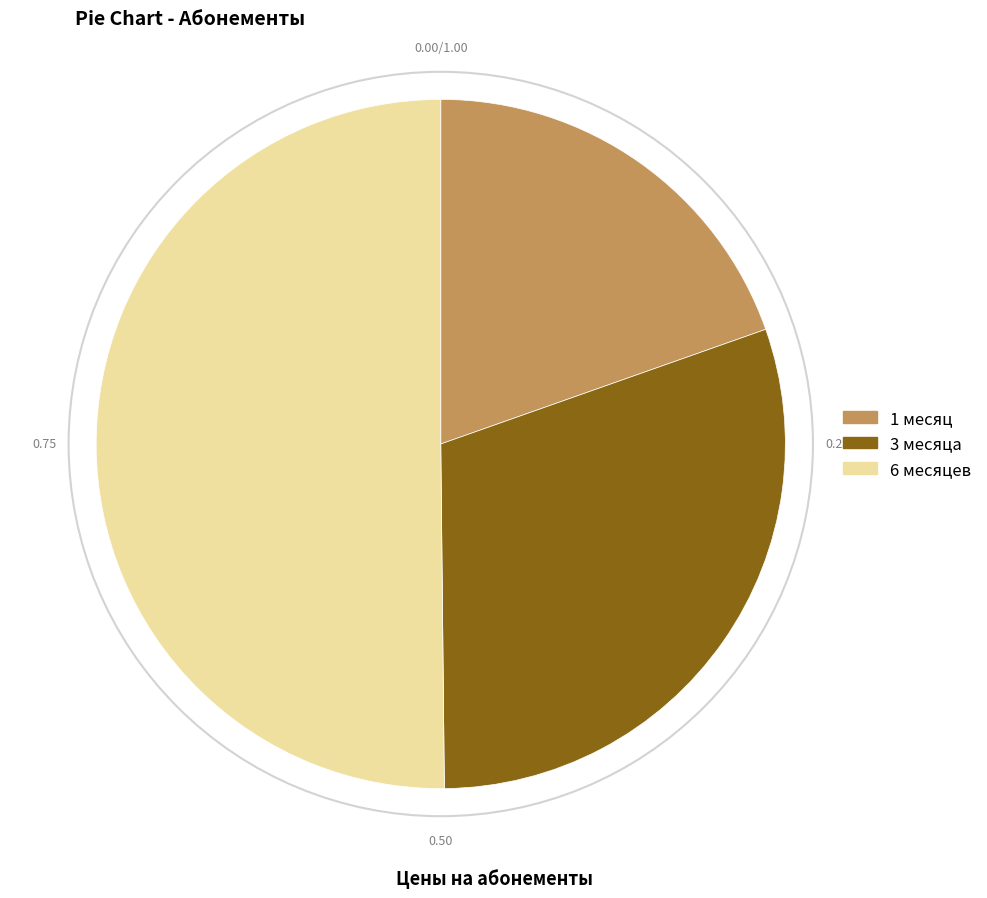

Does 3 месяца account for over 50% of the chart?

No